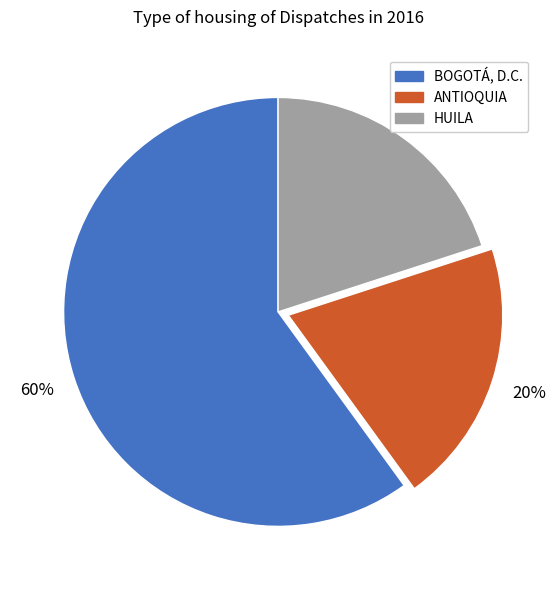

To the nearest percent, what is the average slice percentage?

33%